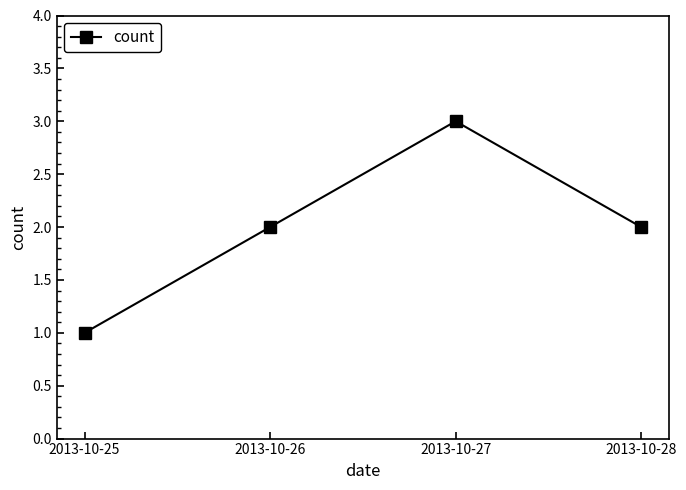

What is the sum of all values?

8